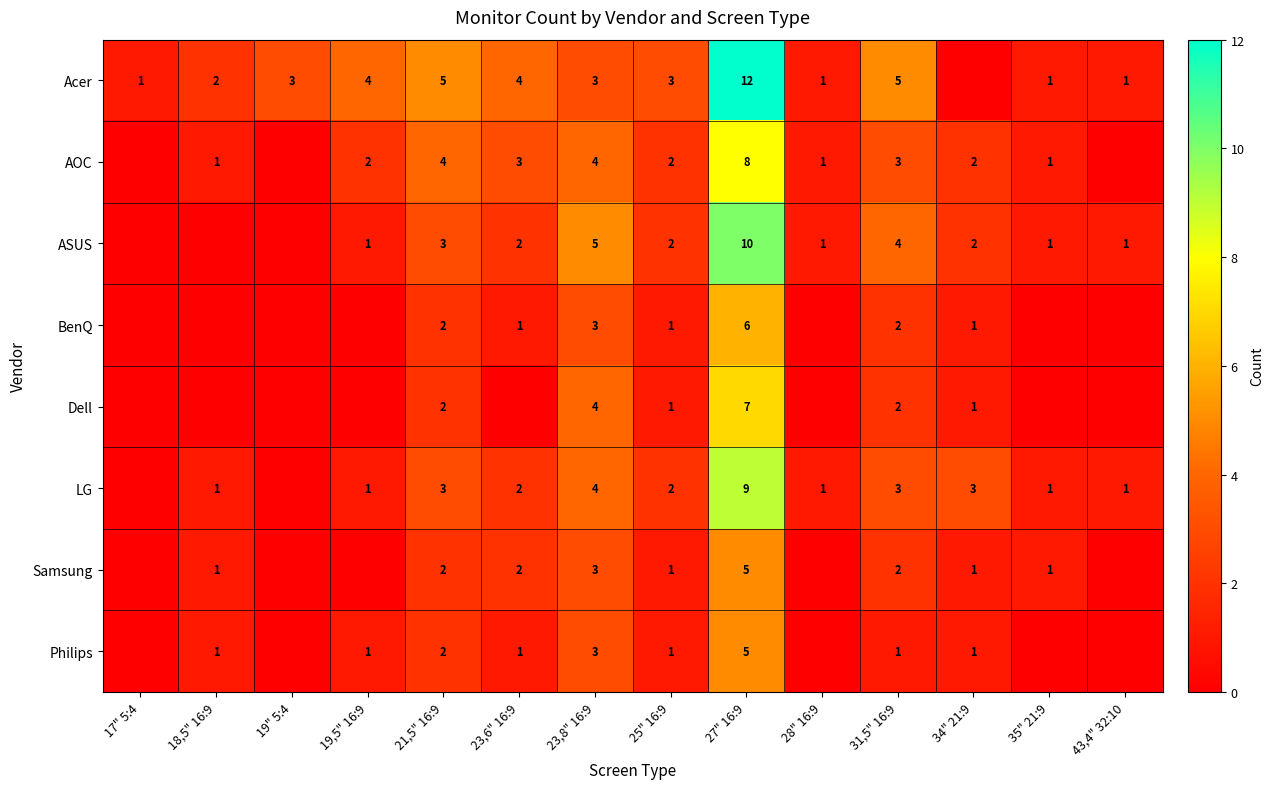

The Acer series shows 12 at 27" 16:9. True or false?

True